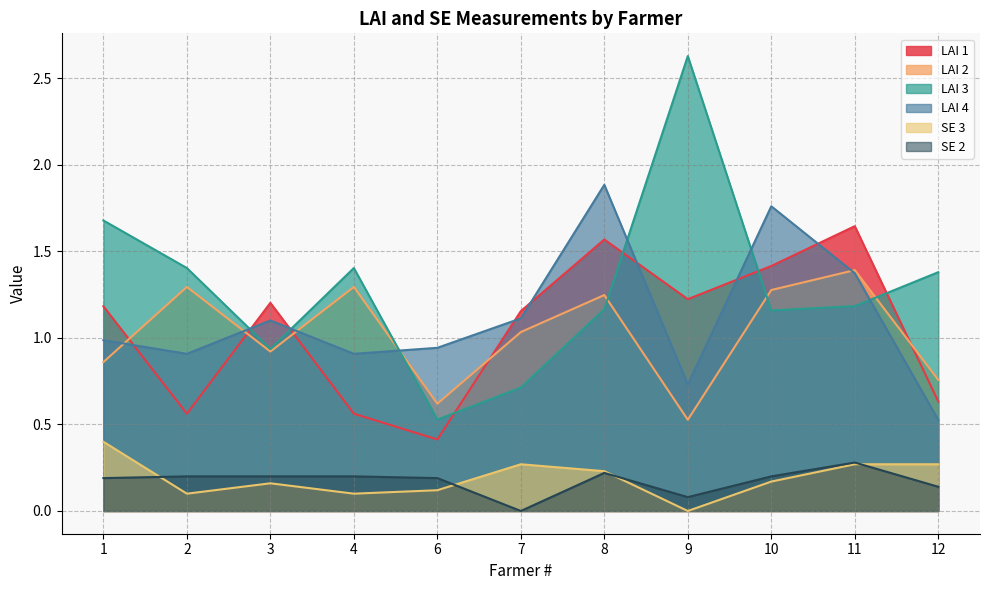

Which series ends up on top after the final intersection of SE 3 and SE 2?

SE 3